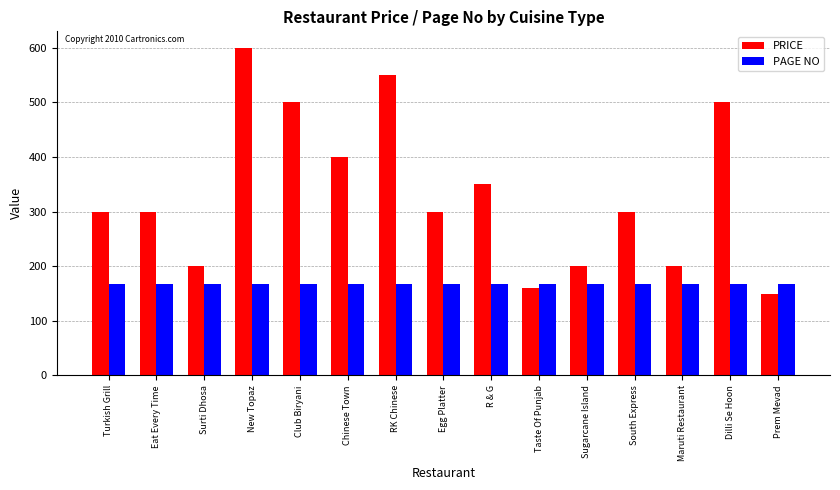

What are all the series names shown in the legend?

PRICE, PAGE NO